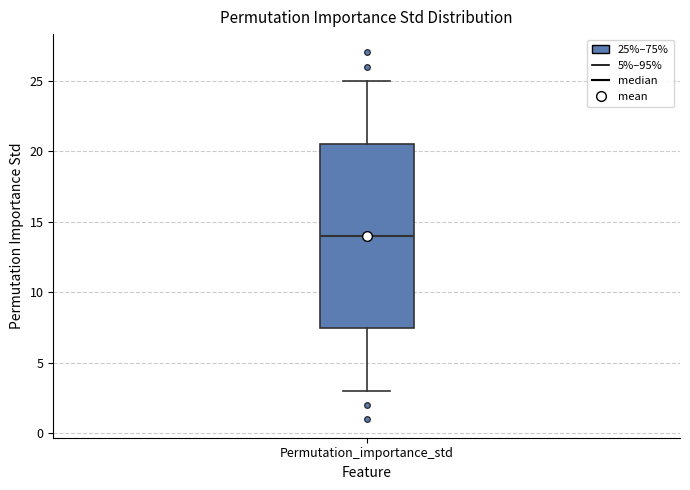

Read this box plot against the y-axis: the position of the median line, the range covered by the box, and the ends of both whiskers. The values are not printed on the chart, so give them approximately, as read against the axis.

median 14.0, box 7.5 to 20.5, whiskers 3.0 to 25.0